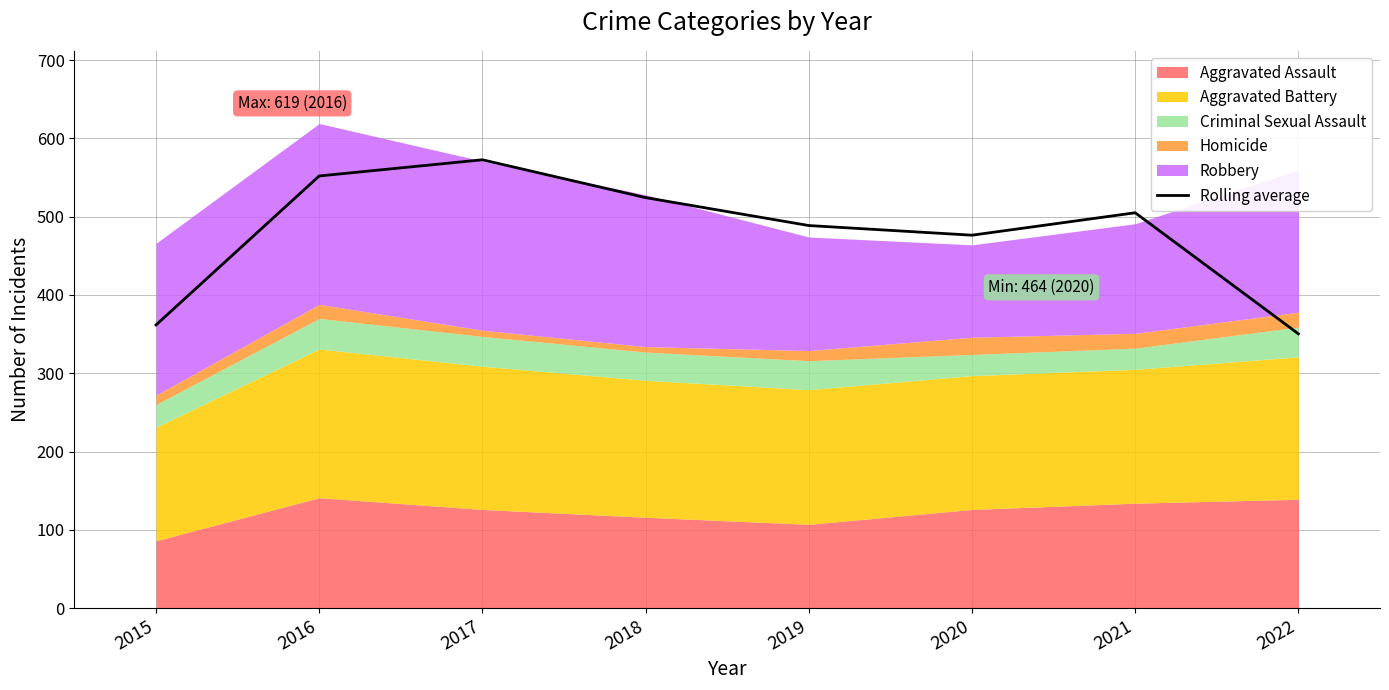

Which category has the lowest value across all series?

2022